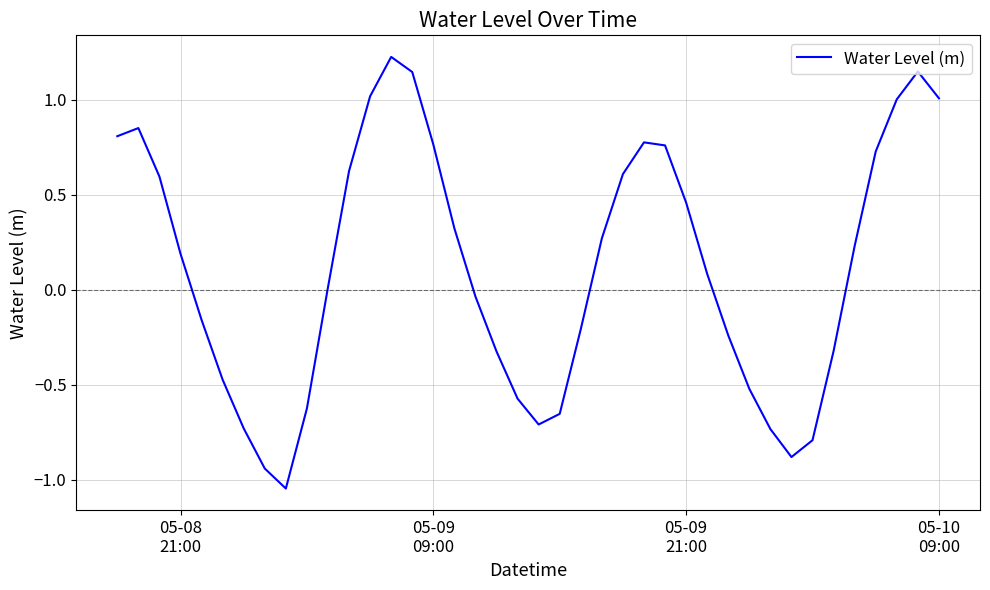

What is the difference between the maximum and minimum values?

2.3